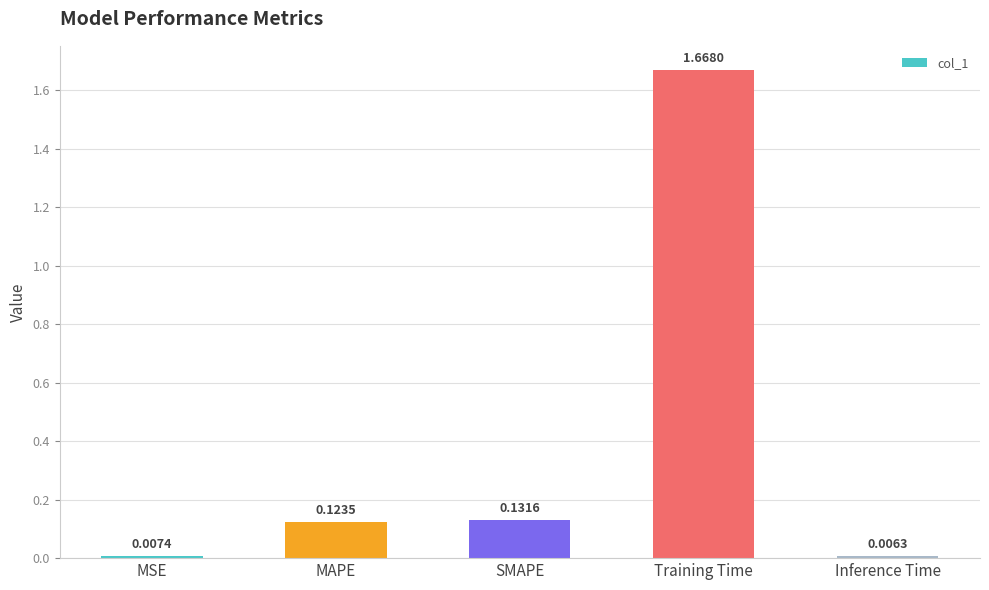

Is it true that the value at SMAPE is 0.2?

False